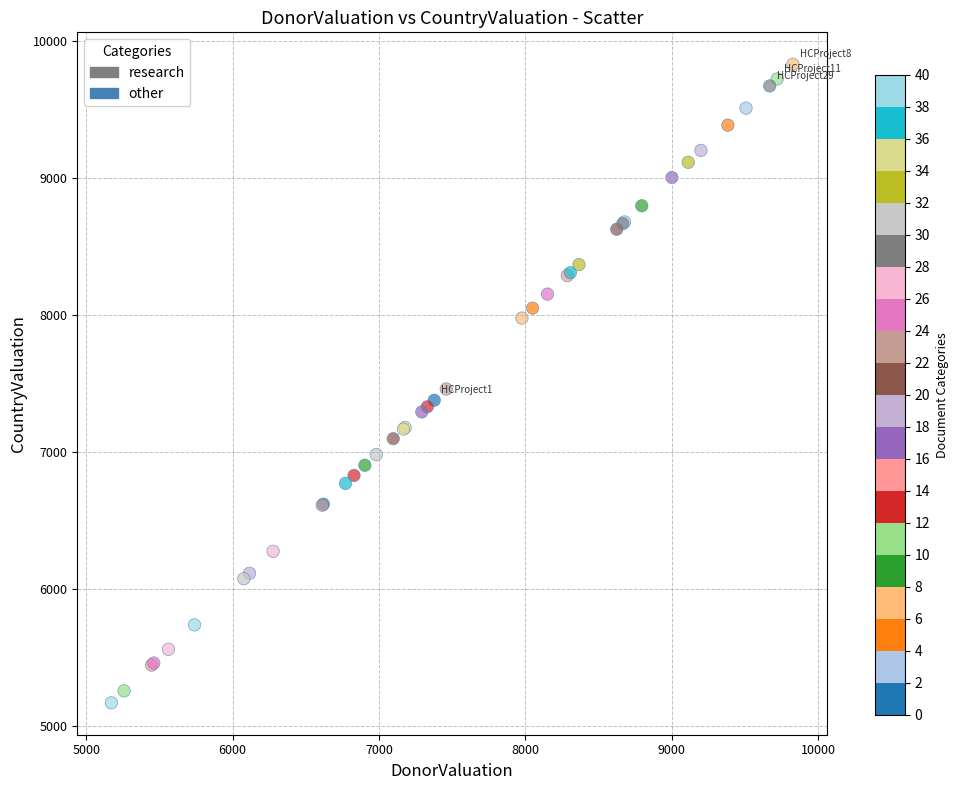

What are all the series names shown in the legend?

research, other